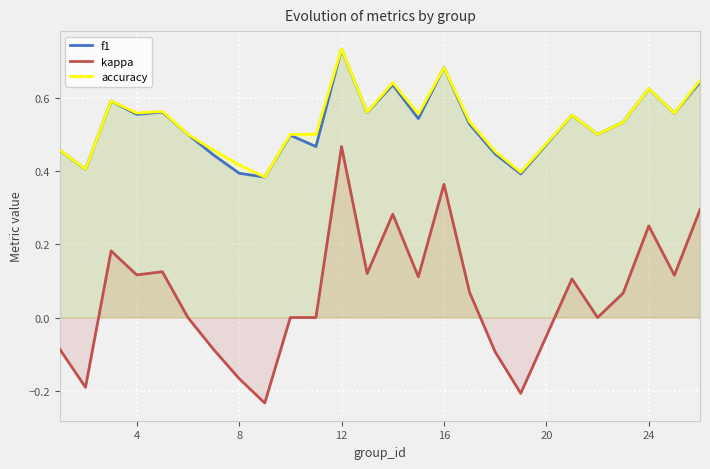

In f1, how many points are higher than both neighbors (excluding endpoints)?

8